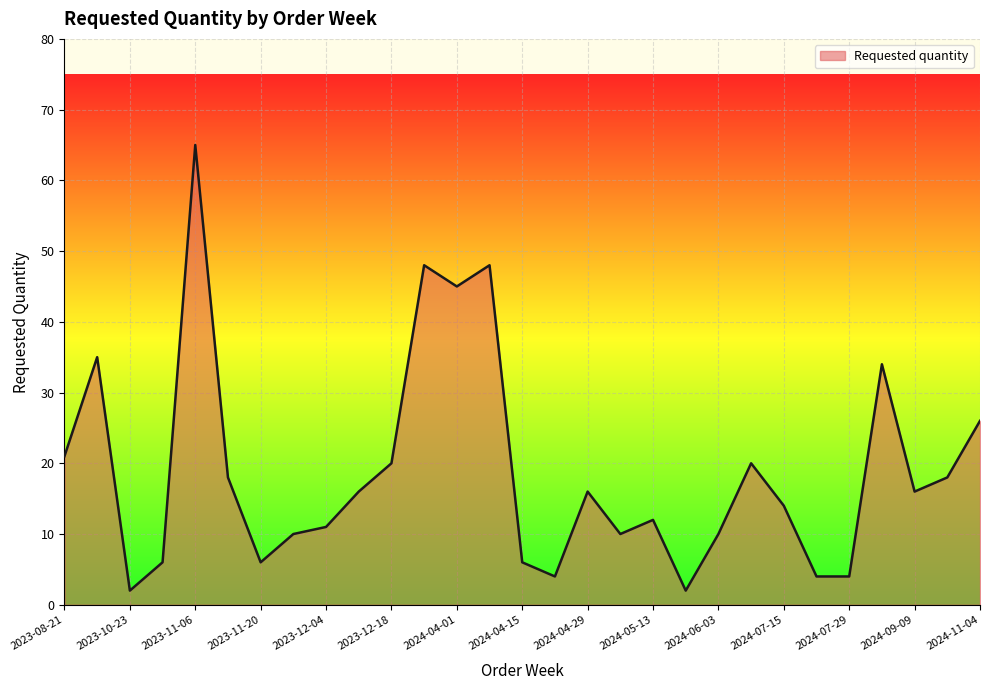

What is the difference between the maximum and minimum values?

63